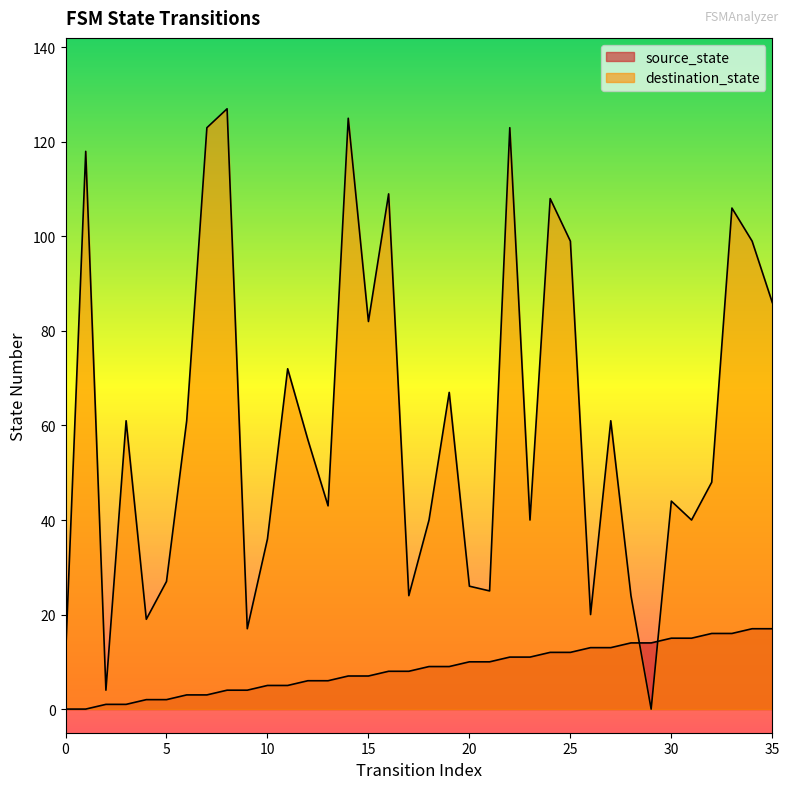

Reading left to right, list all the values displayed in this chart.

source_state: 0	0	1	1	2	2	3	3	4	4	5	5	6	6	7	7	8	8	9	9	10	10	11	11	12	12	13	13	14	14	15	15	16	16	17	17
destination_state: 11	118	4	61	19	27	61	123	127	17	36	72	57	43	125	82	109	24	40	67	26	25	123	40	108	99	20	61	24	0	44	40	48	106	99	86